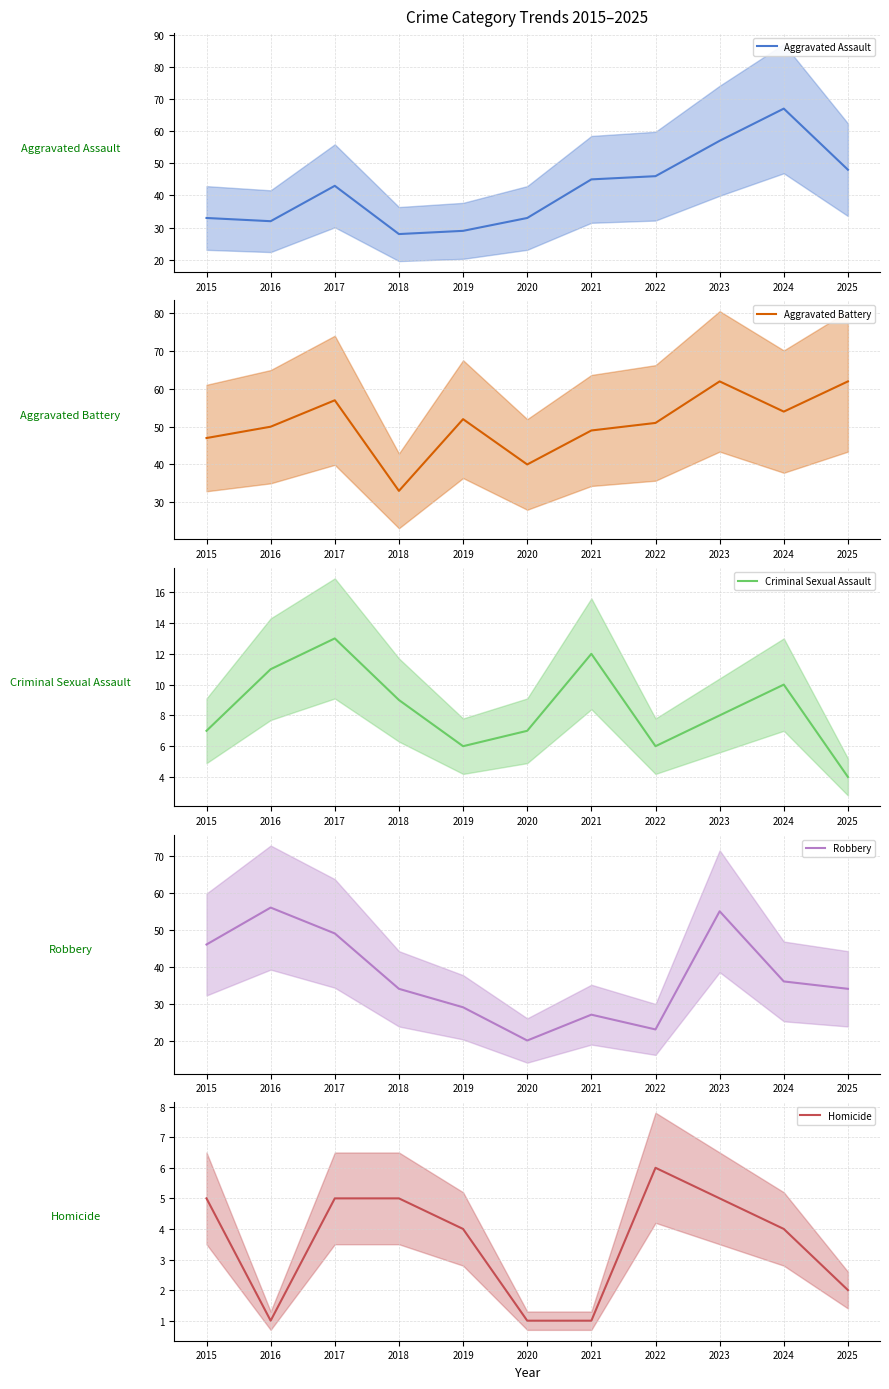

What is the average value of the Criminal Sexual Assault series?

8